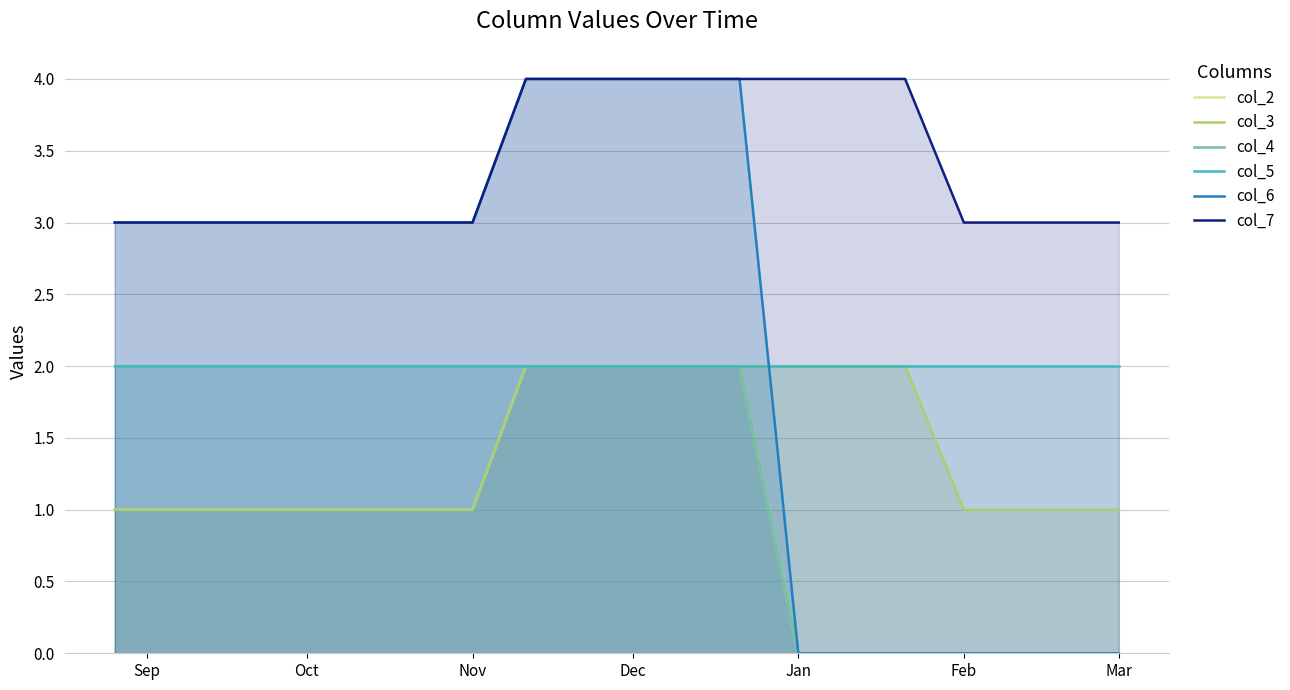

The value of col_5 at Dec is 2. True or false?

True